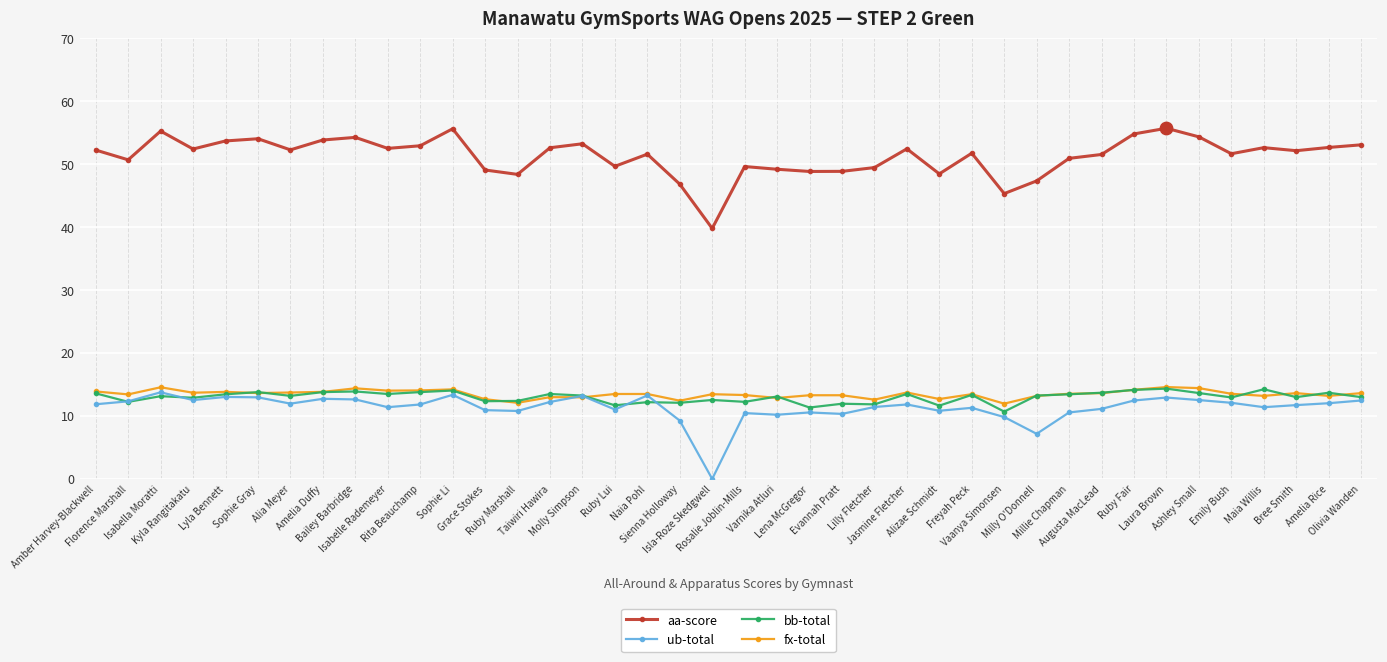

What is the total value across all series at Taiwiri Hawira?

91.4